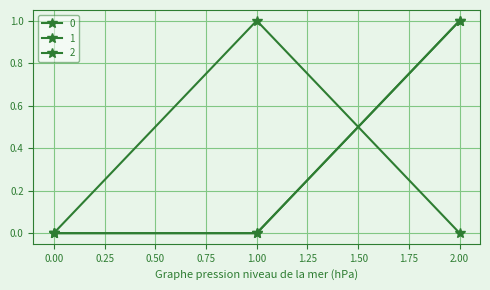

Does the chart have visible grid lines?

Yes